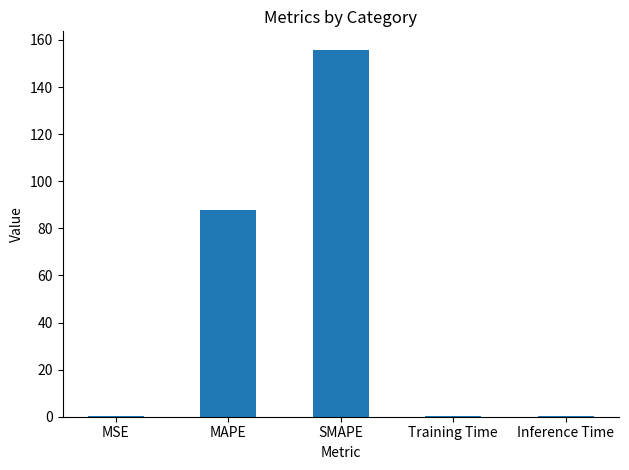

Between MAPE and Inference Time, which is larger?

MAPE